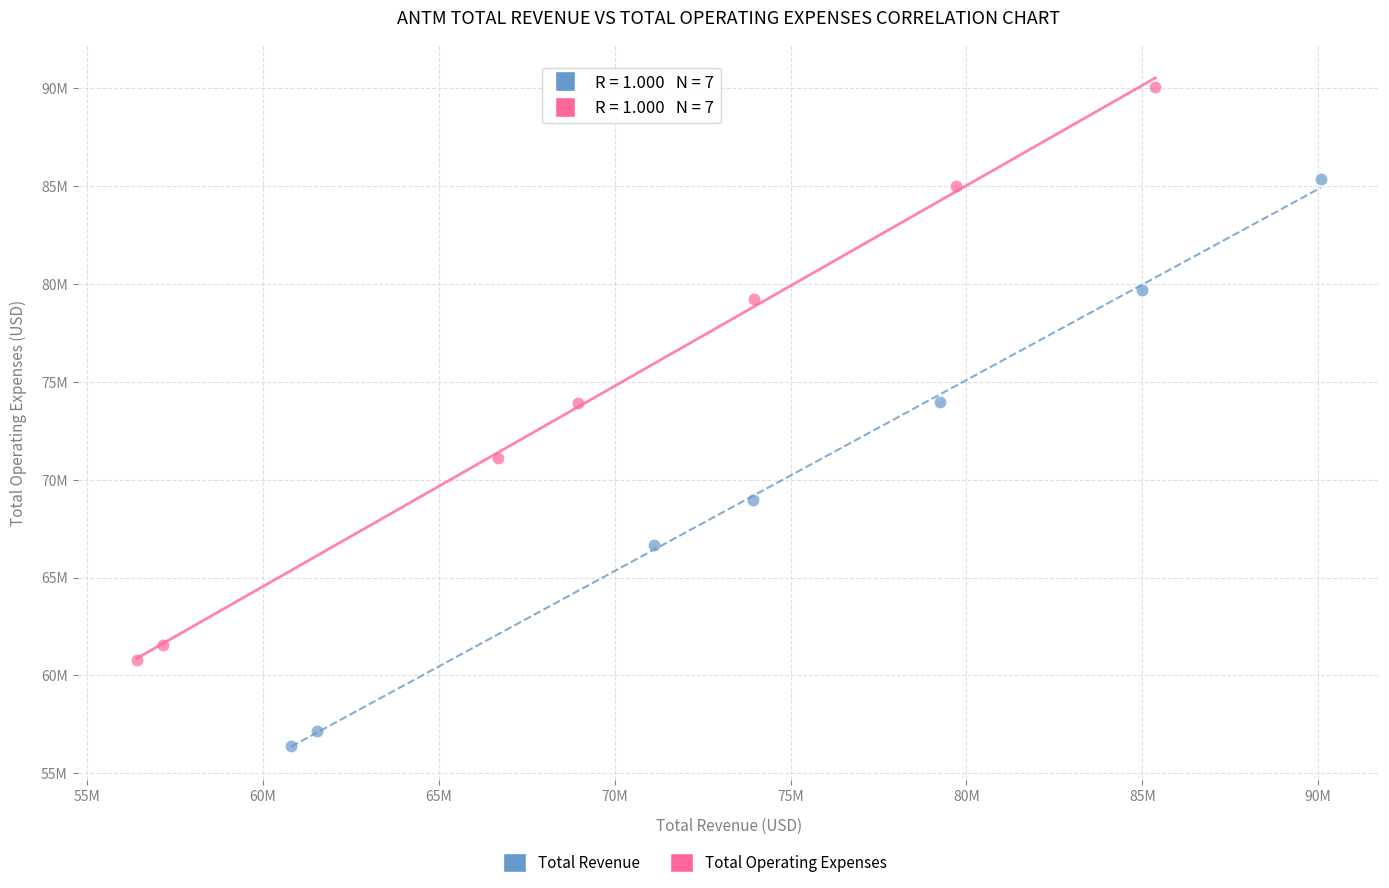

Which series contains the highest Y value?

Total Operating Expenses